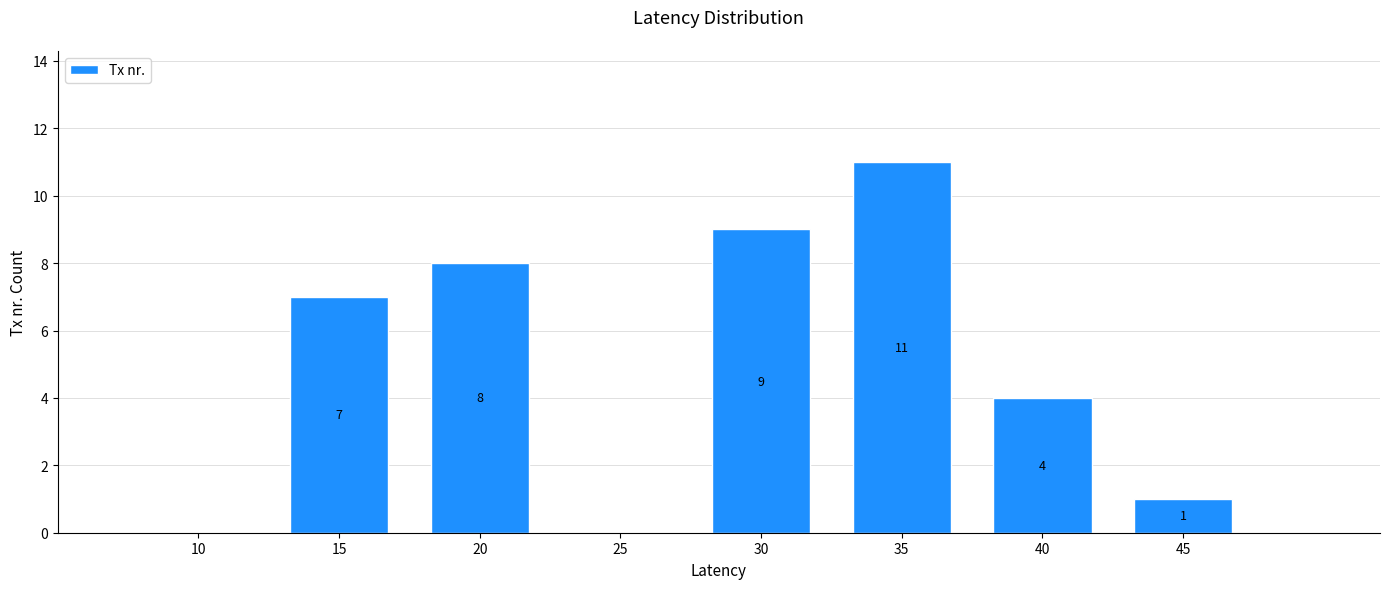

What is the maximum value shown in the chart?

11